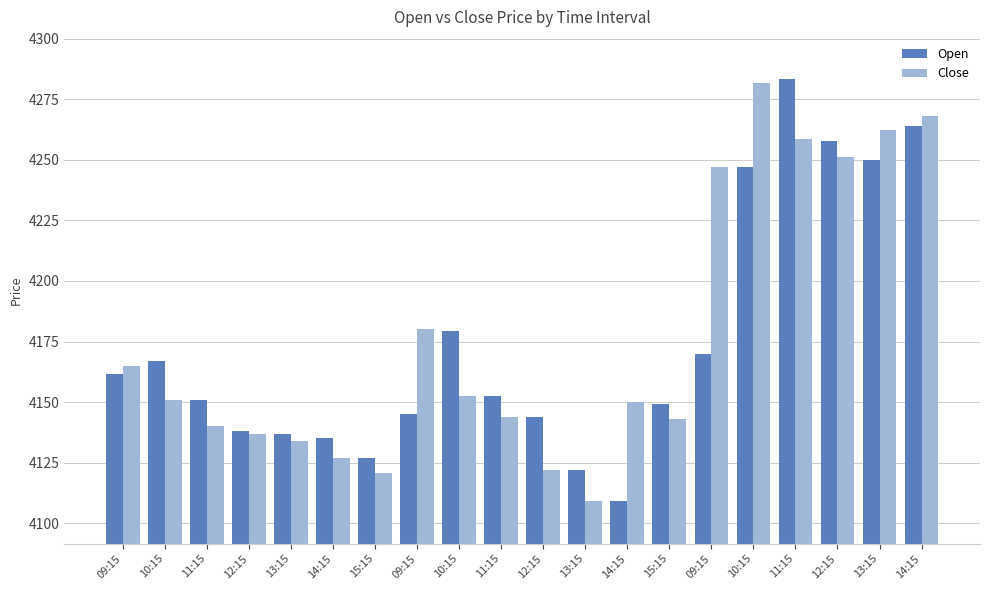

The value of Close at 14:15 is 4268.0. True or false?

True